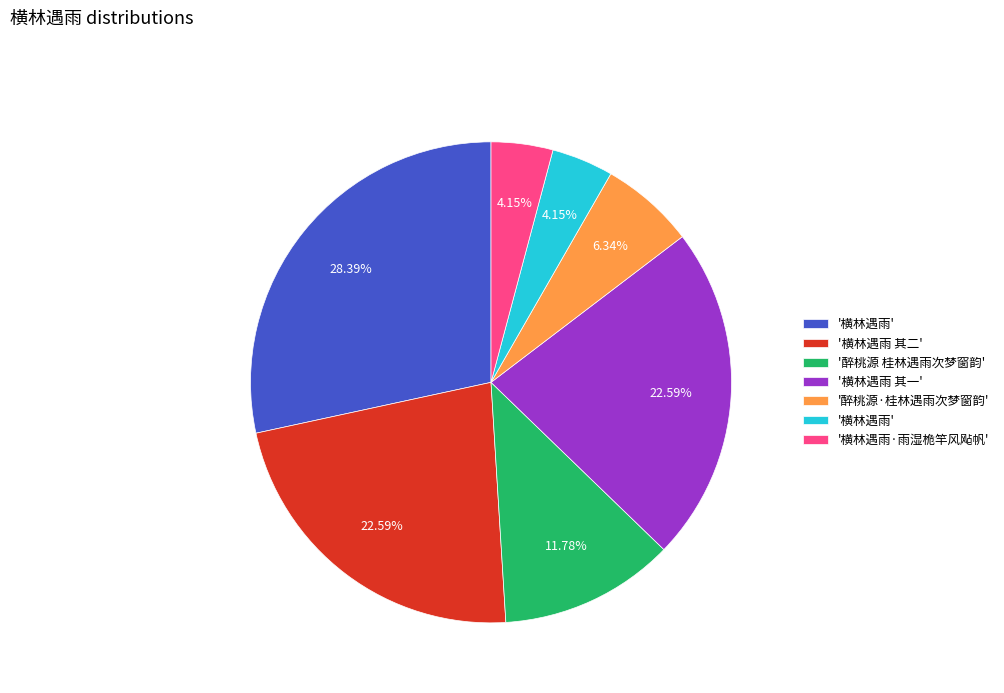

Is there any slice that represents more than half of the pie?

No